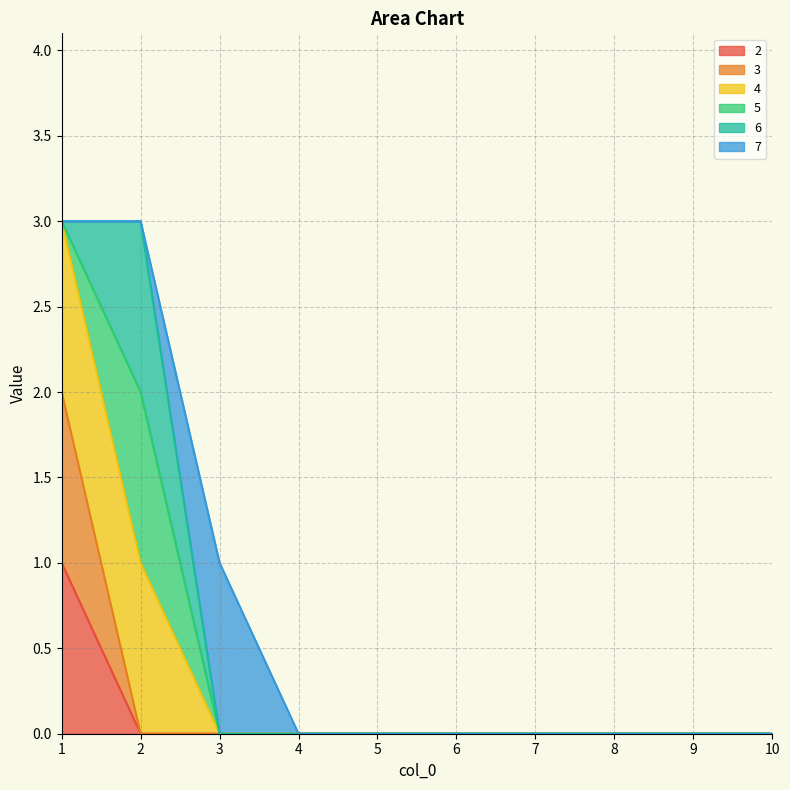

Is the value of 3 at 5 greater than the value of 4 at 8?

No